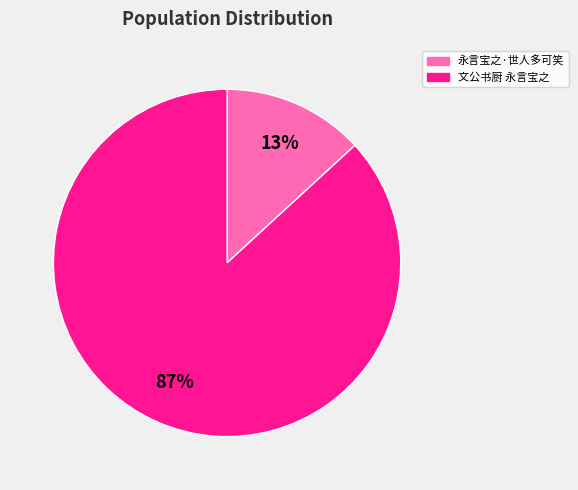

Between 文公书厨 永言宝之 and 永言宝之·世人多可笑, which is larger?

文公书厨 永言宝之